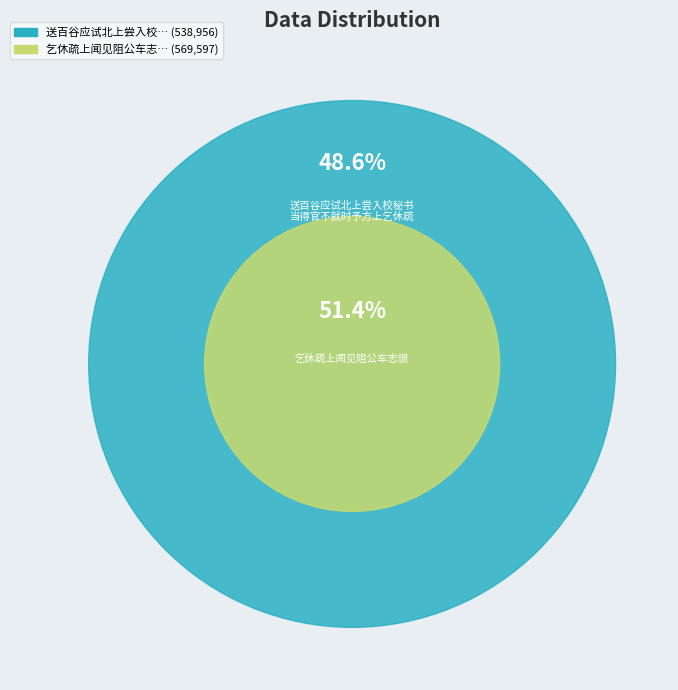

What is the change in value from 送百谷应试北上尝入校秘书当得官不就时予方上乞休疏 to 乞休疏上闻见阻公车志恨?

+30641